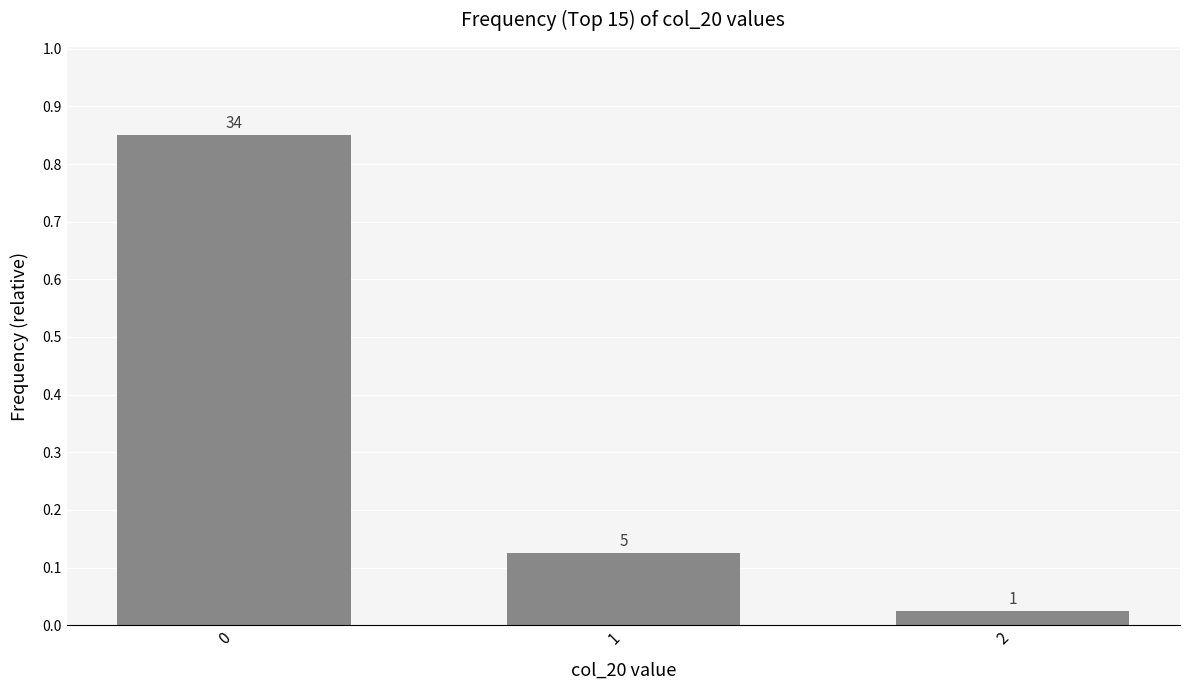

Are the bars grouped side by side (vs. stacked)?

No